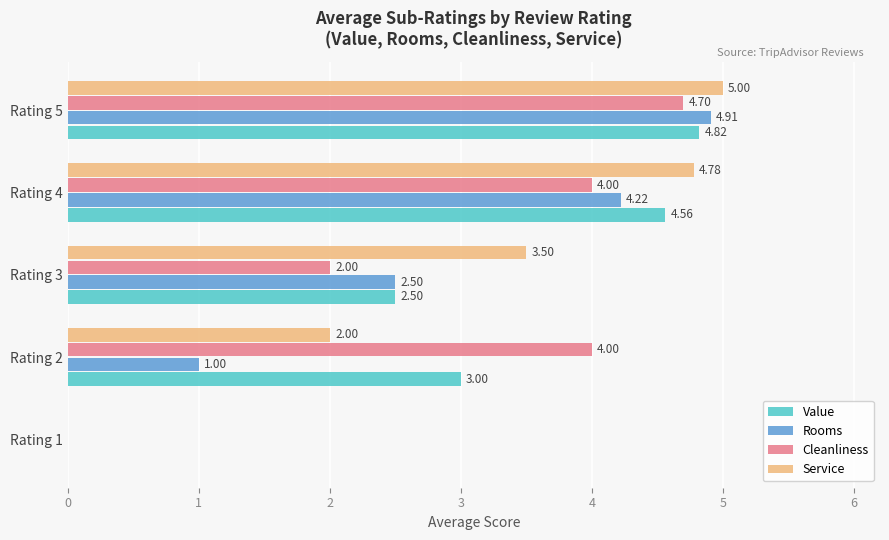

Between Rating 3 and Rating 5, which series saw the biggest shift?

Cleanliness